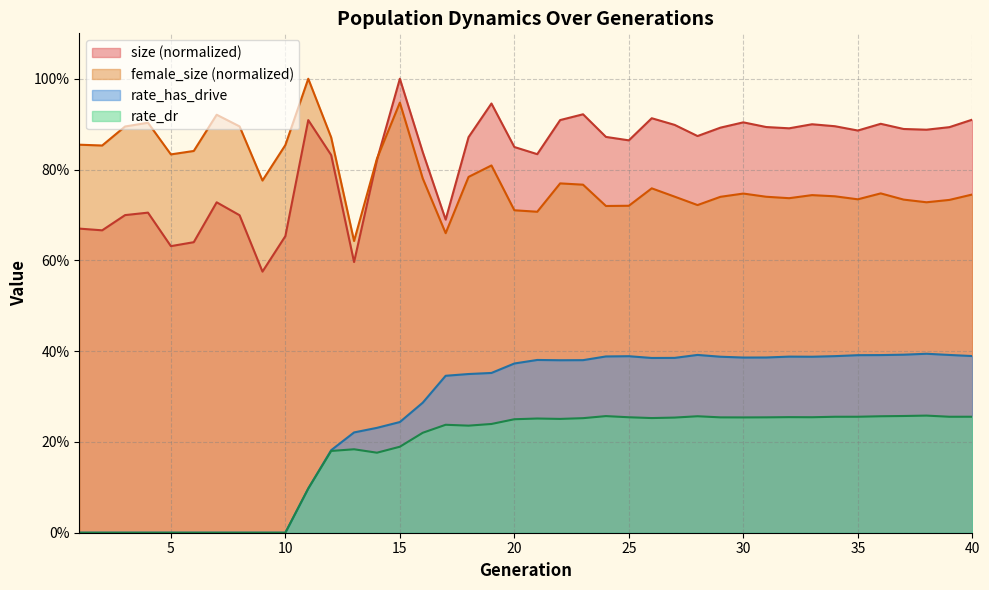

What is the sum of all rate_dr values?

7.1